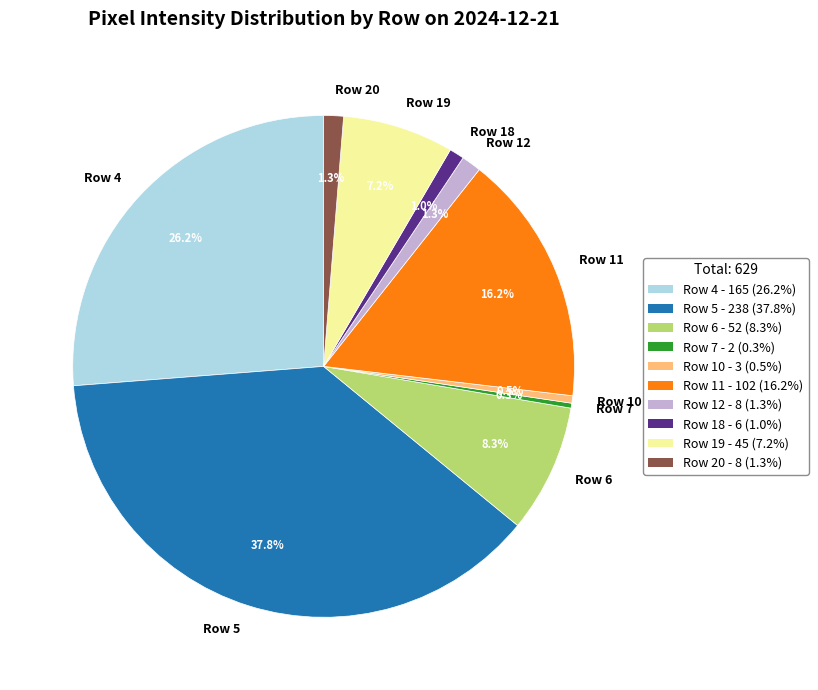

Count the number of slices in the pie.

10